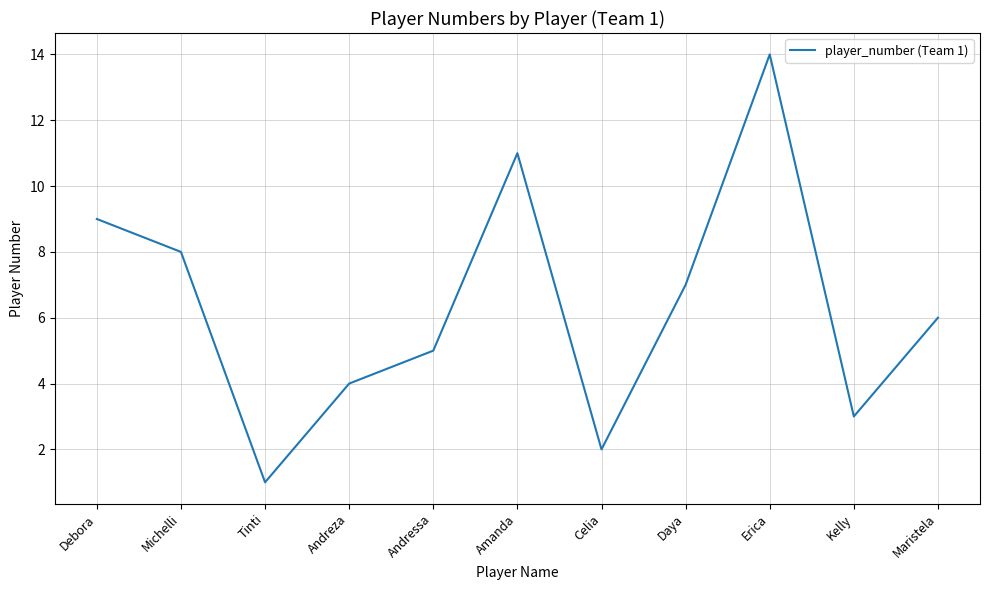

Which category has the lowest value across all series?

Tinti